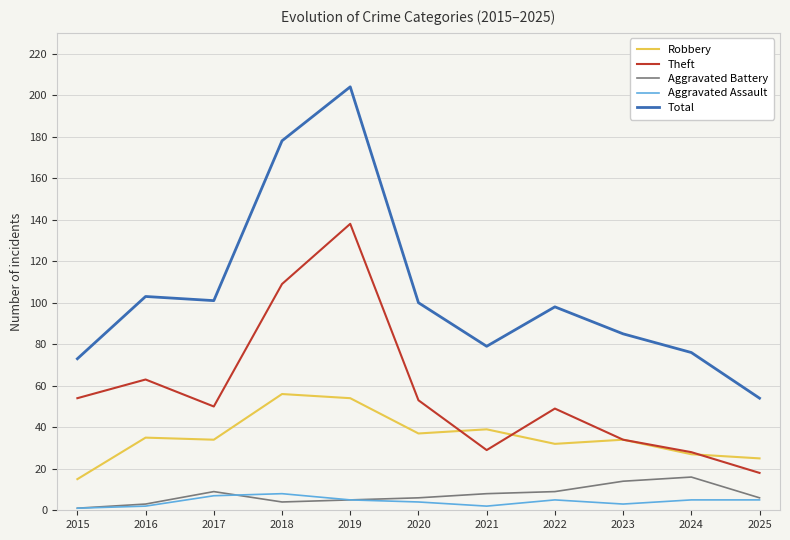

True or false: Robbery and Aggravated Assault cross at least once.

False